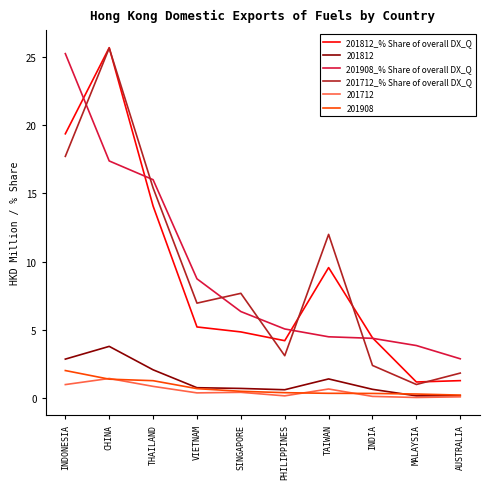

What is the minimum value for 201712_% Share of overall DX_Q?

1.0